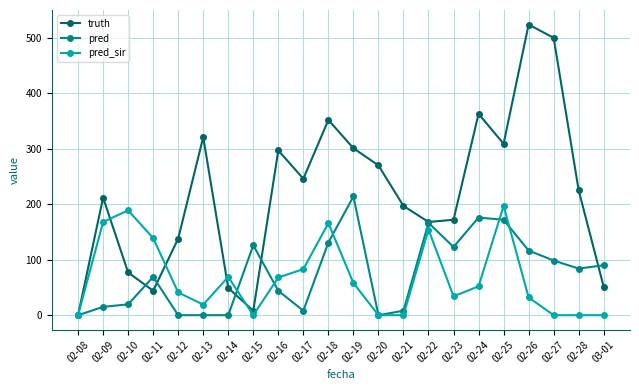

What is the label of the 18th point from the right?

02-12